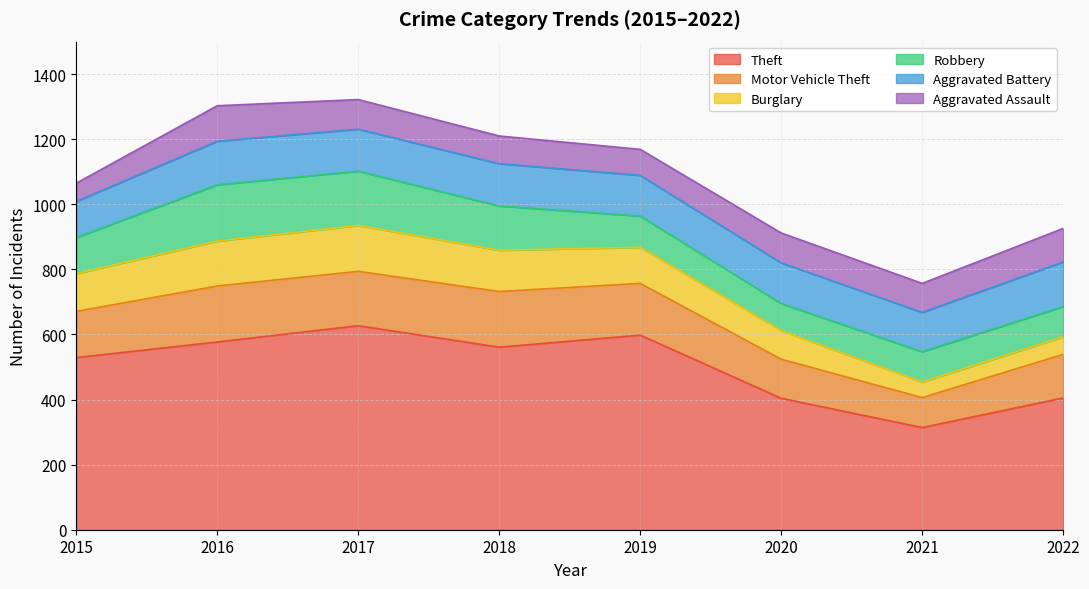

What are all the series names shown in the legend?

Theft, Motor Vehicle Theft, Burglary, Robbery, Aggravated Battery, Aggravated Assault